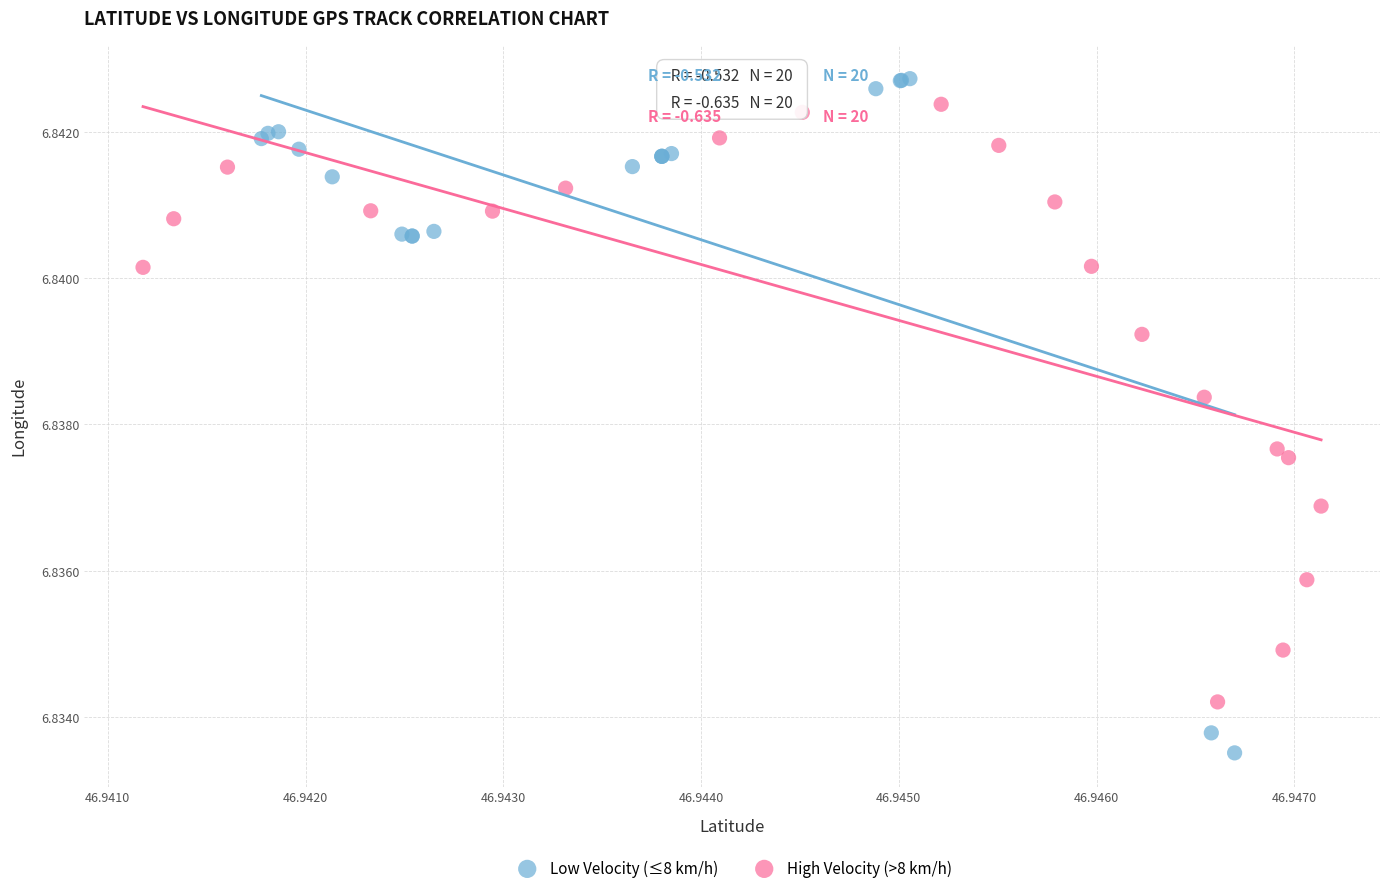

Which series has the largest Y range (max minus min)?

Low Velocity (≤8 km/h)